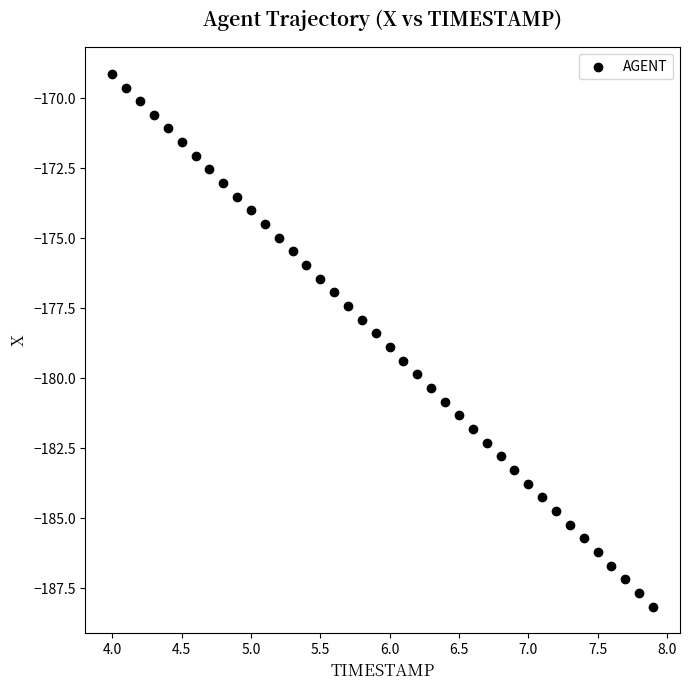

What is the range of X values (max minus min)?

3.9